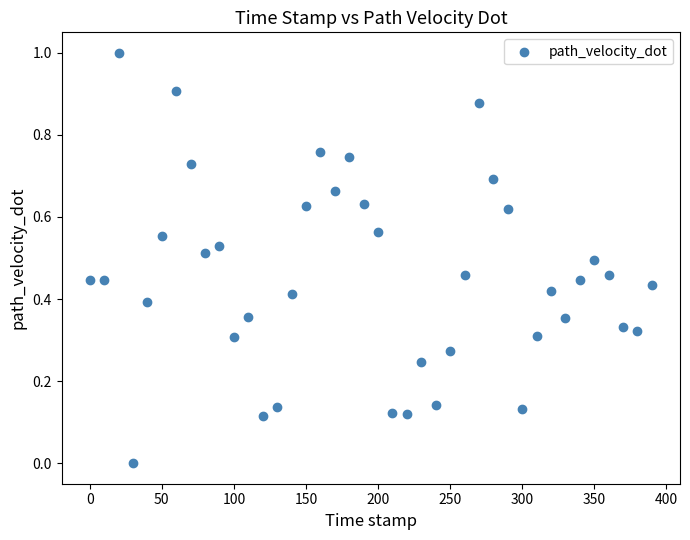

What is the range of Y values (max minus min)?

1.0